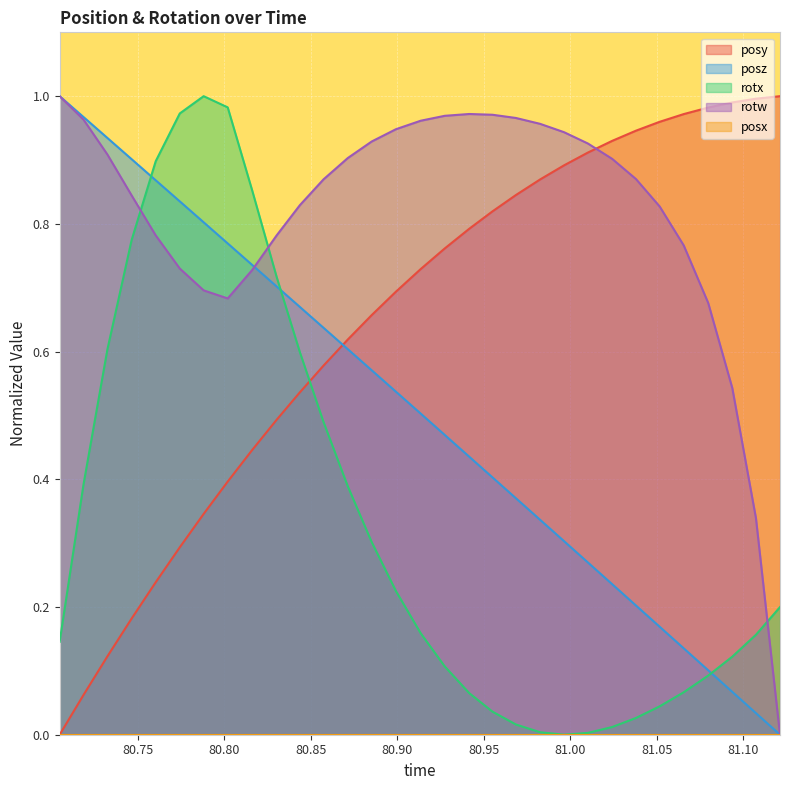

Between which two adjacent categories do posz and posy first intersect?

80.8573 and 80.87134